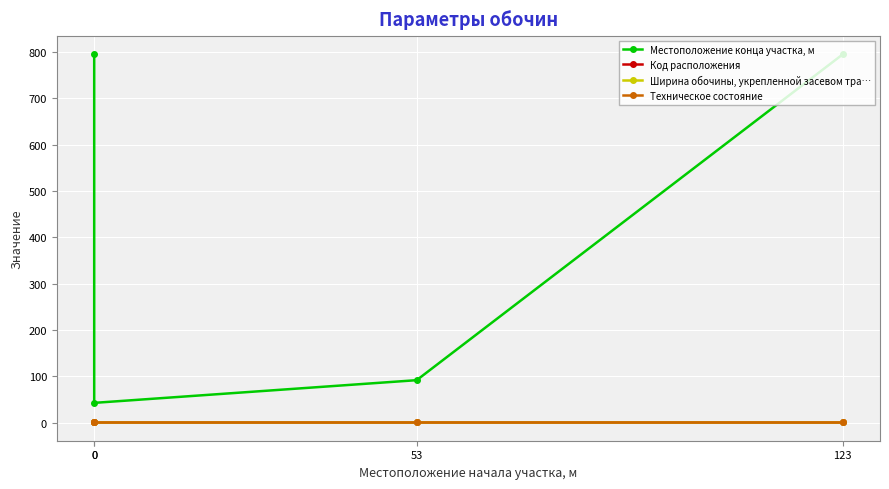

At 53, list the series in order from smallest to largest.

Ширина обочины, укрепленной засевом тра…, Код расположения, Техническое состояние, Местоположение конца участка, м